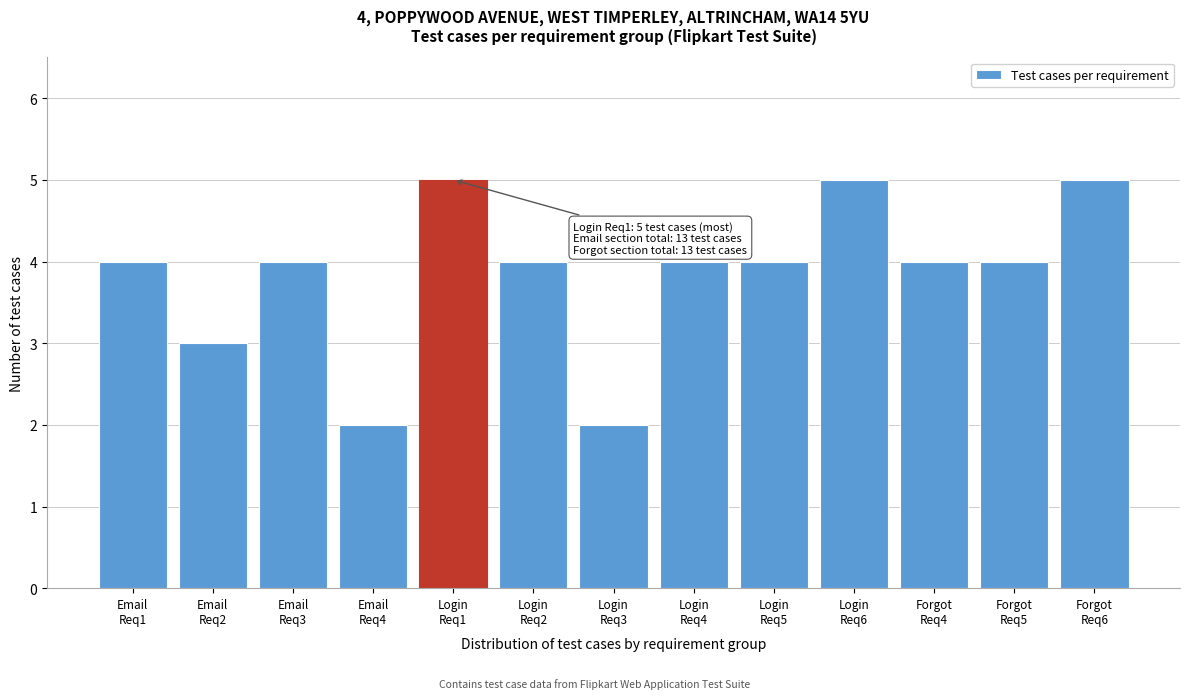

Reading left to right, list all the values displayed in this chart.

4	3	4	2	5	4	2	4	4	5	4	4	5